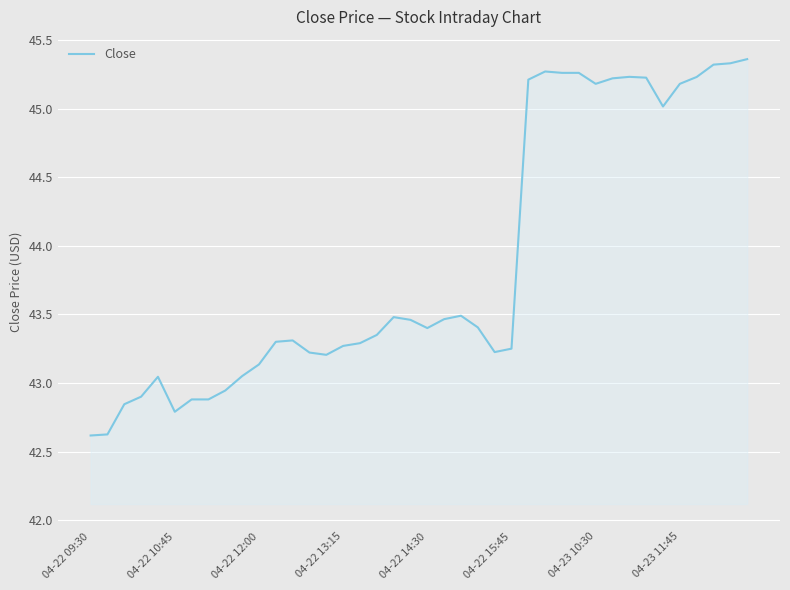

What is the difference between the maximum and minimum values?

2.7